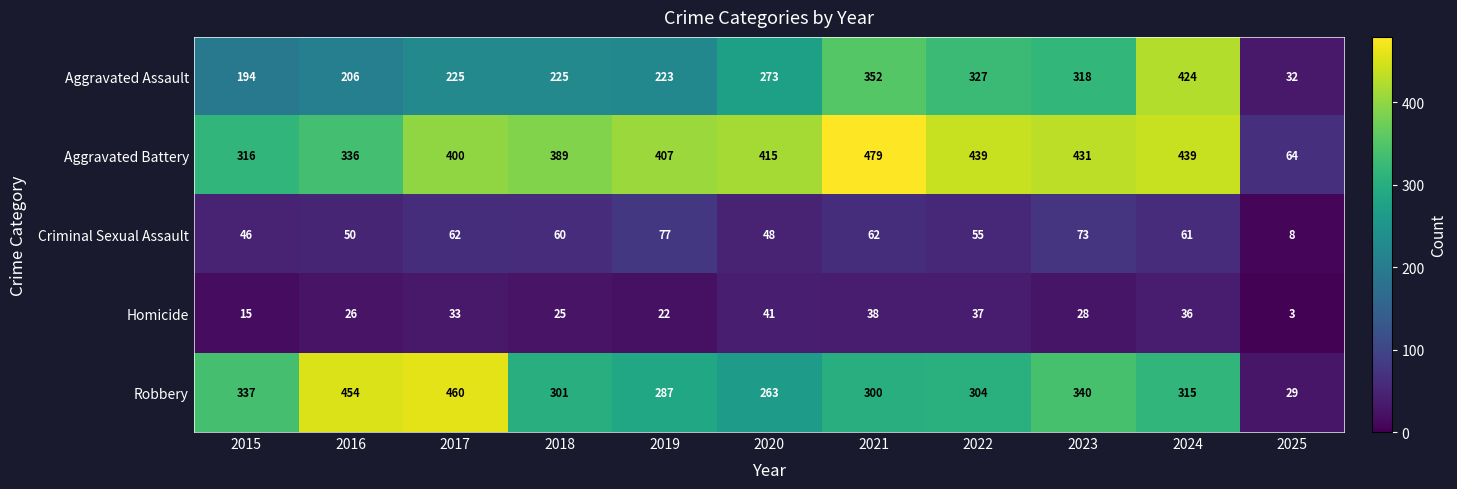

Between 2020 and 2021, which series saw the biggest shift?

Aggravated Assault